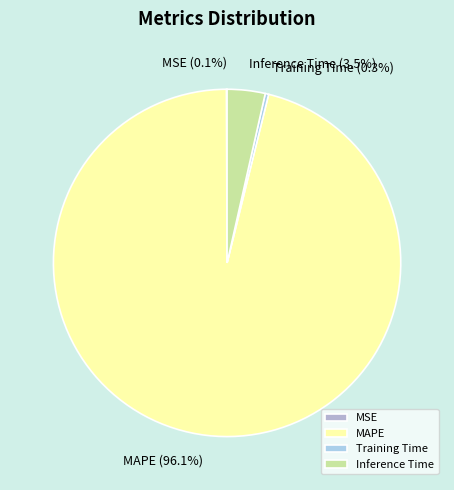

What is the largest slice in the pie chart?

MAPE